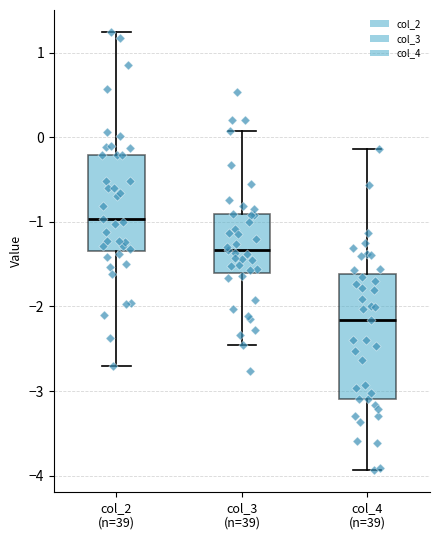

Where does the lower whisker of the box for col_3 (n=39) end on the y-axis? The values are not printed on the chart, so give them approximately, as read against the axis.

-2.5